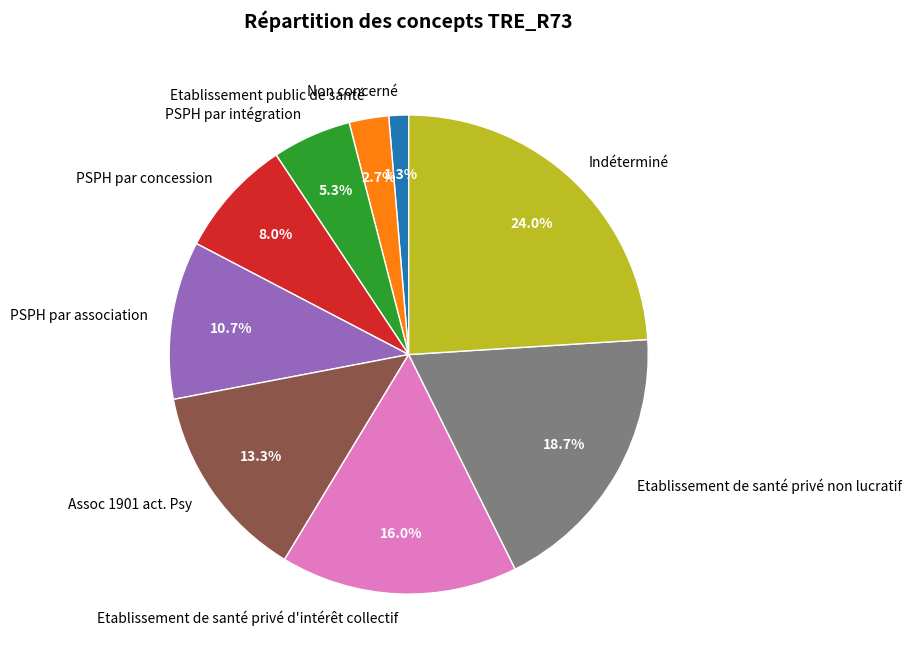

The Indéterminé slice represents 24% of the pie. True or false?

True